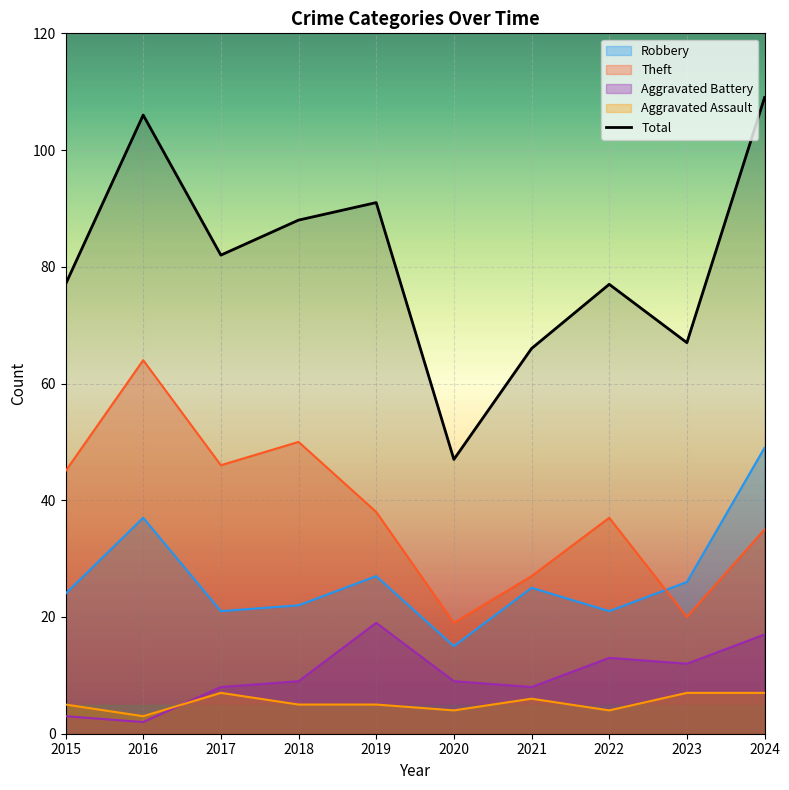

At which label is the value closest to 78?

2015